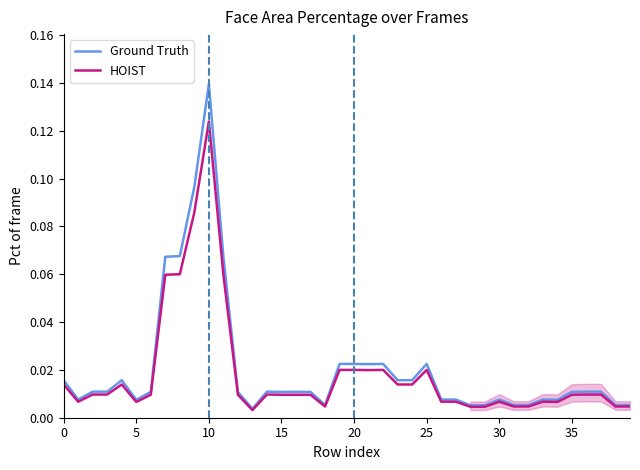

Rank the series by their maximum value, from highest to lowest.

Ground Truth, HOIST